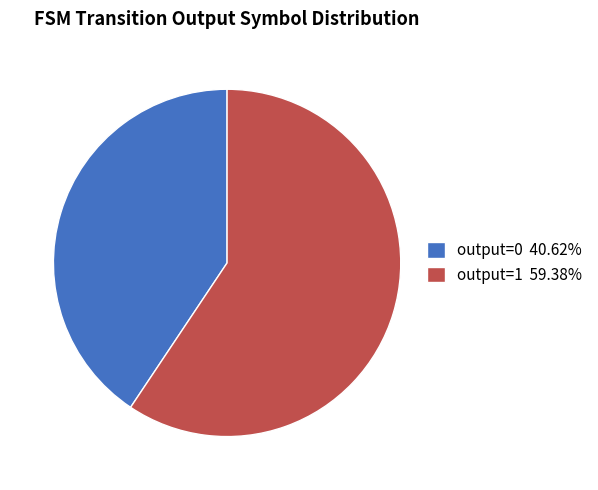

Combined, do output=1 59.38% and output=0 40.62% account for over 50%?

Yes